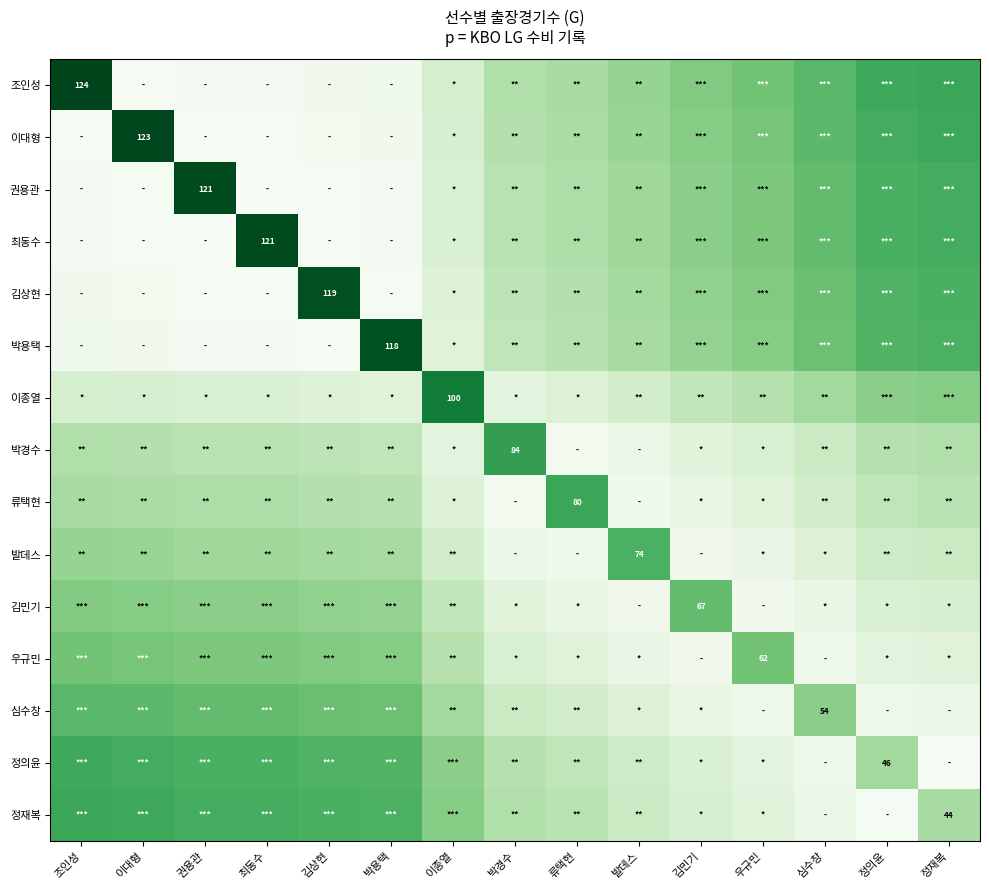

Is it true that 심수창 equals 54 at 심수창?

True